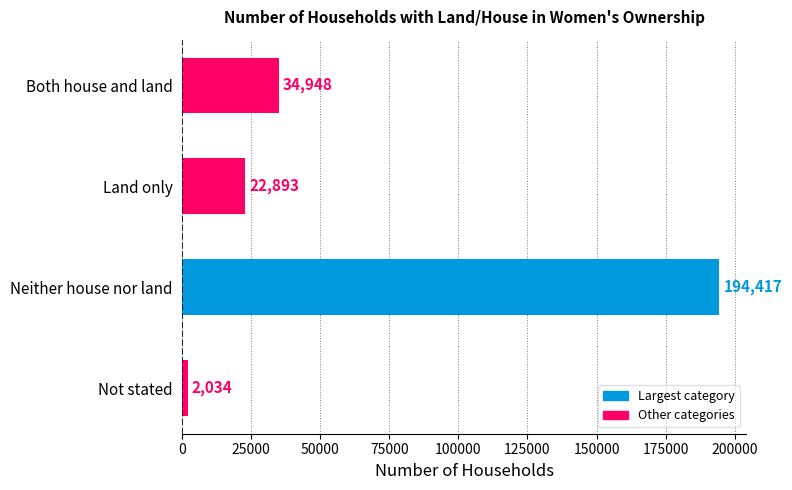

The chart shows a value of 194417 at Neither house nor land. True or false?

True